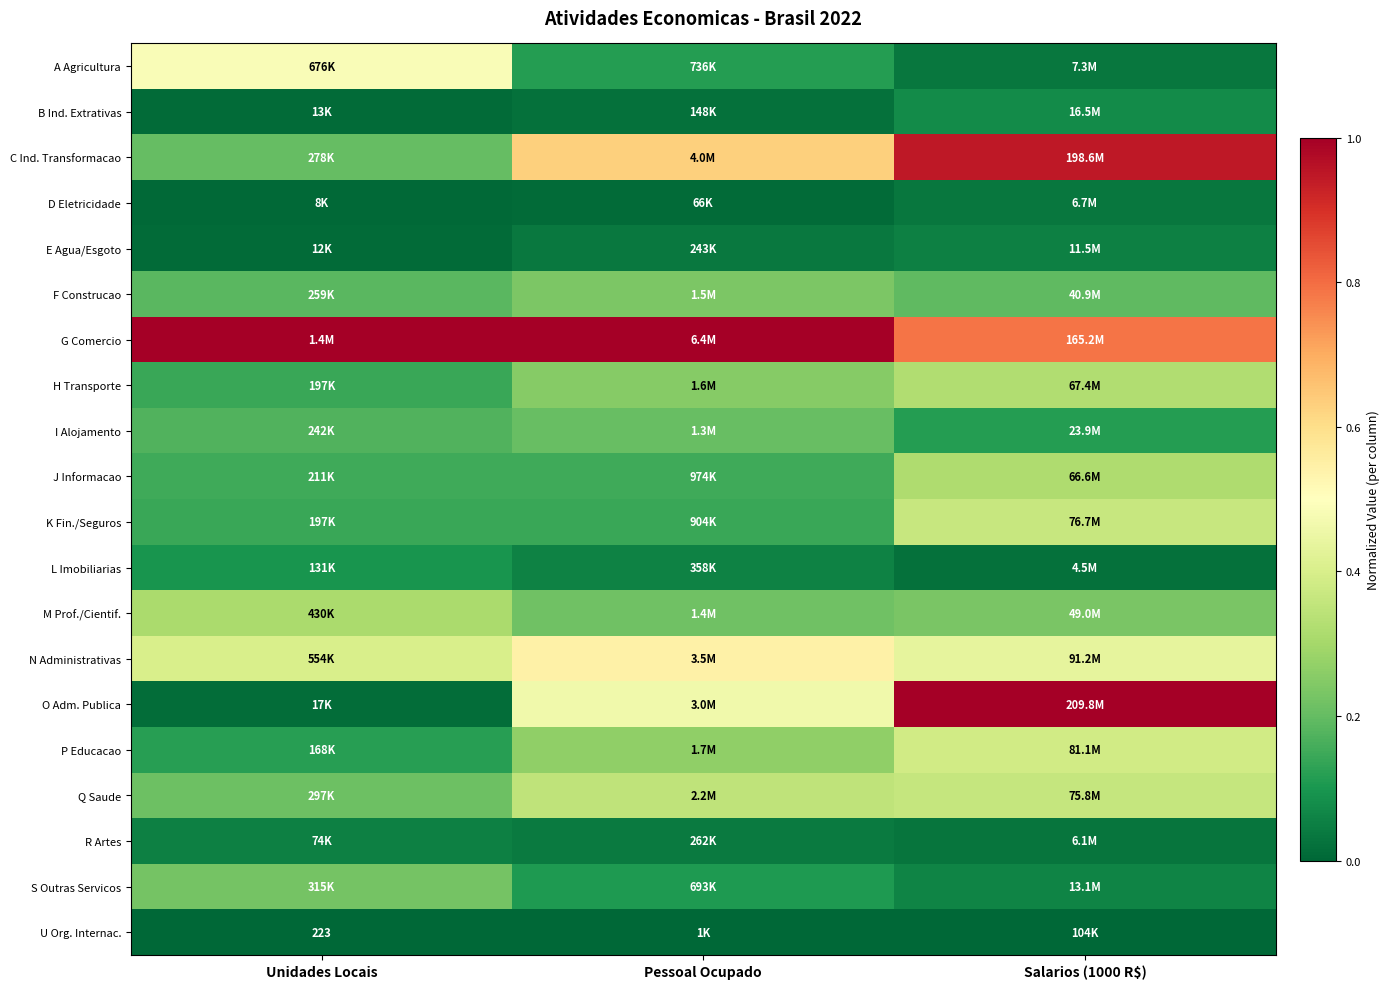

What is the lowest value of the J Informacao series?

0.2